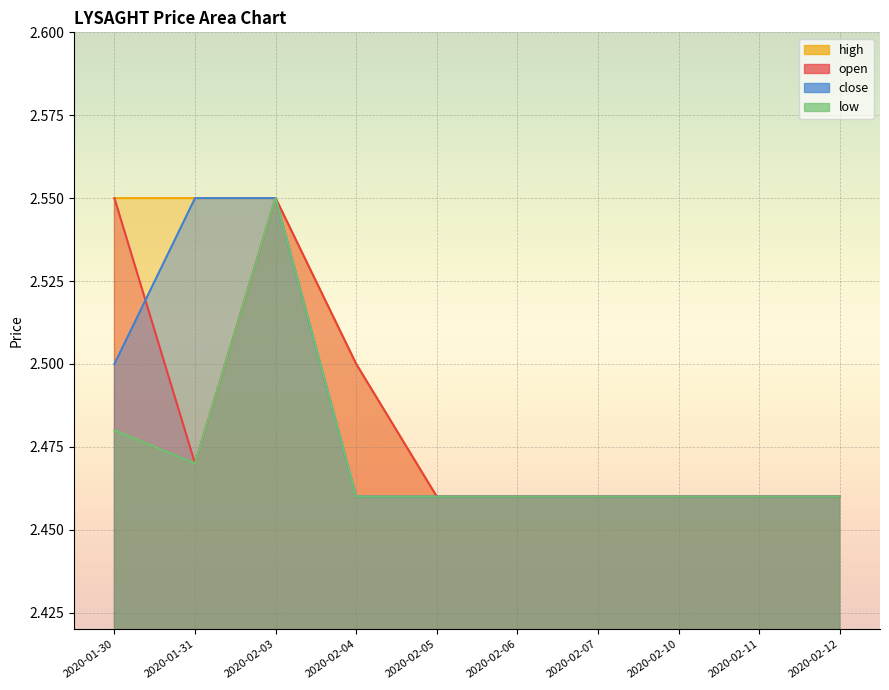

After their last crossing, which series has the higher values: close or open?

close